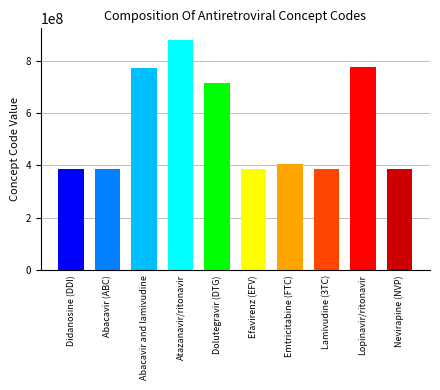

What is the difference between the maximum and minimum values?

492001002